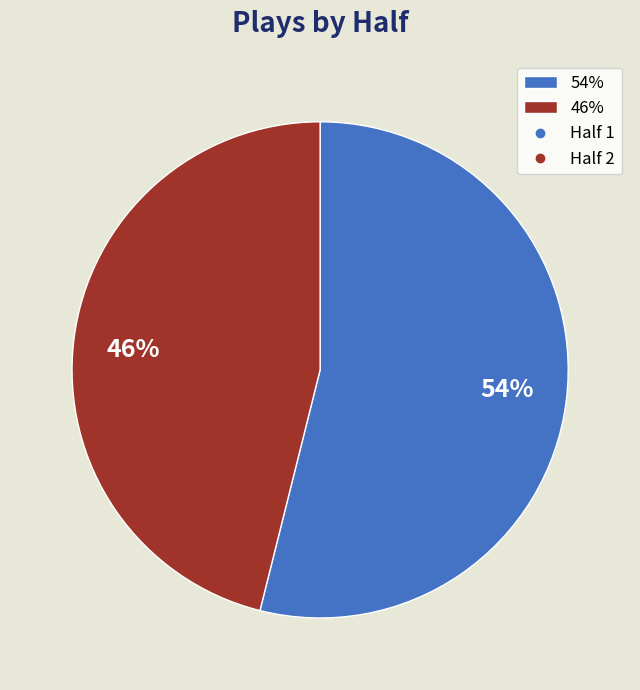

How many segments does this pie chart have?

2